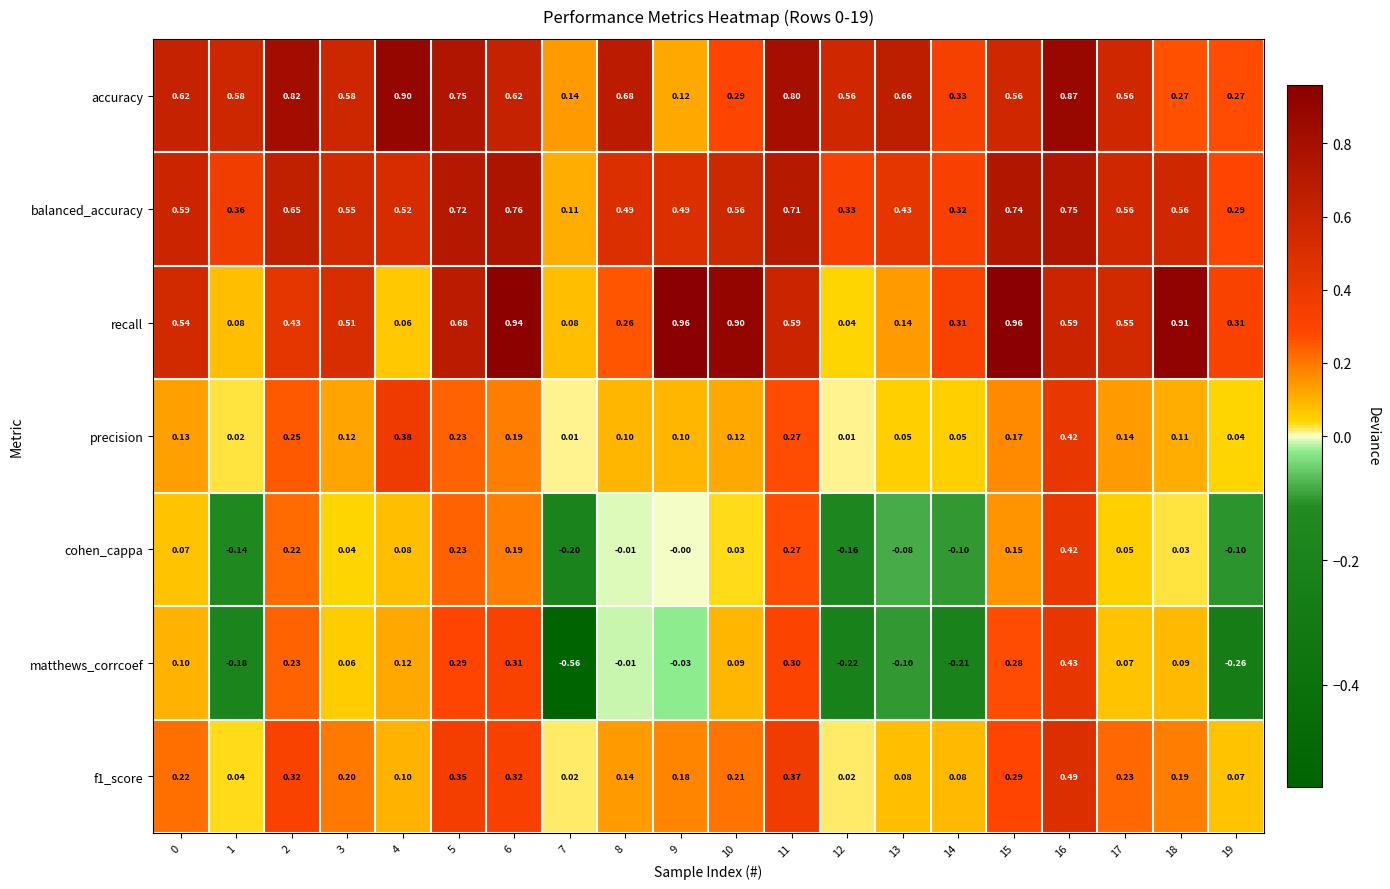

Which series has the widest spread of values?

matthews_corrcoef